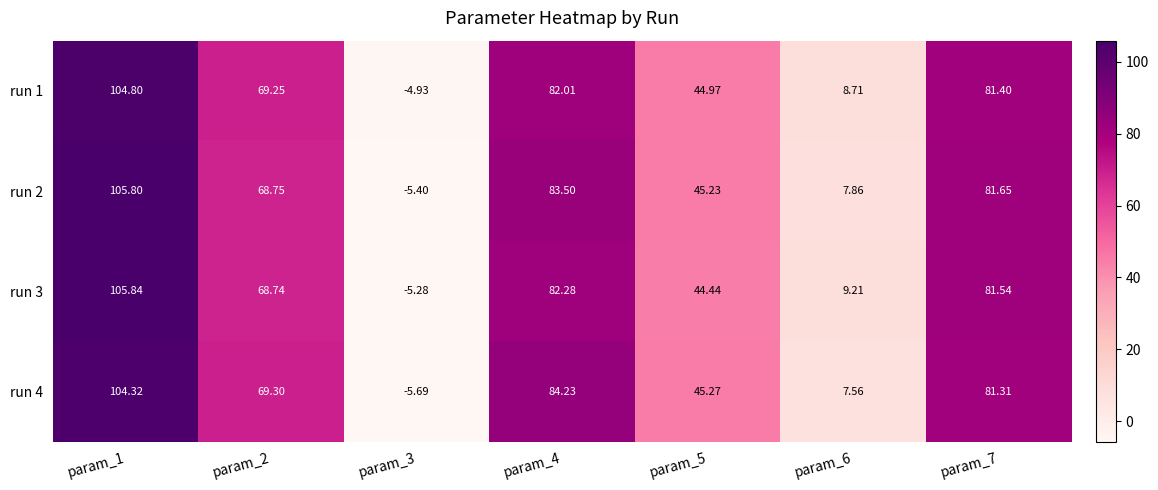

Is the value of run 2 at param_7 greater than the value of run 3 at param_1?

No